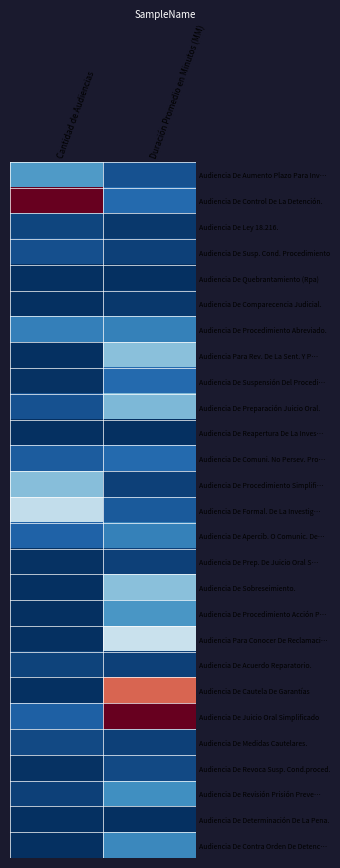

What is the maximum value shown in the chart?

1.0